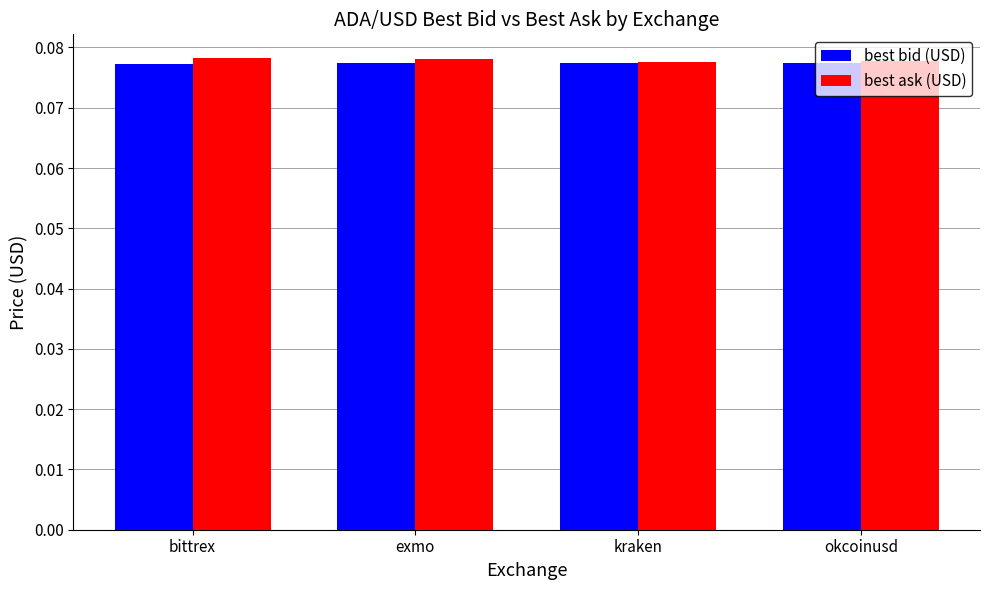

At how many categories does at least one series exceed 0?

4